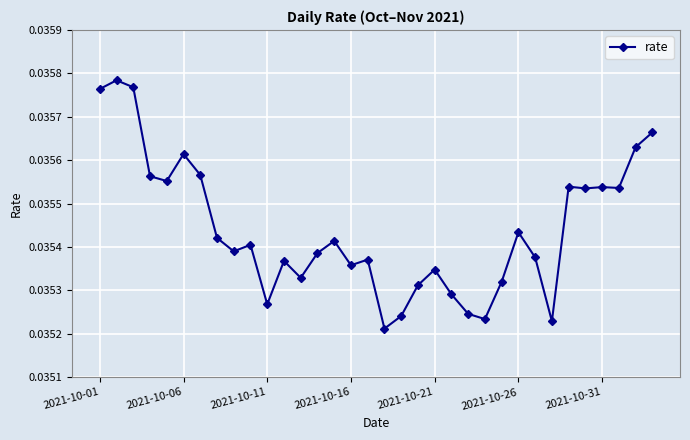

True or false: there are more than 1 points higher than both neighbors.

True